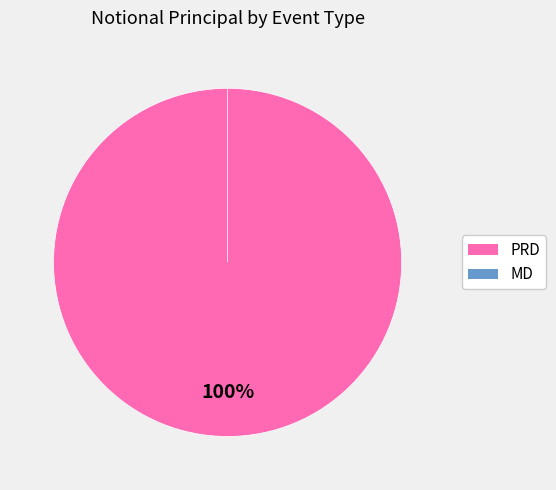

To the nearest percent, what percentage of the pie is PRD?

100%